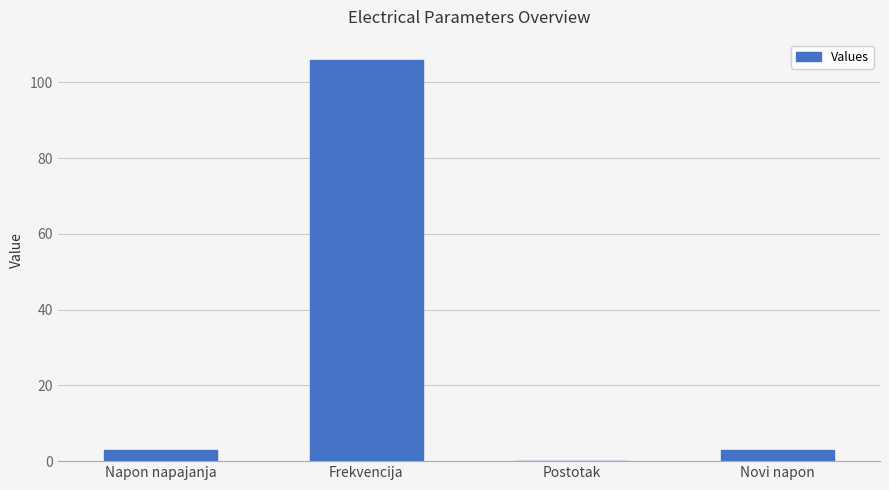

The chart shows a value of 2.9 at Novi napon. True or false?

True